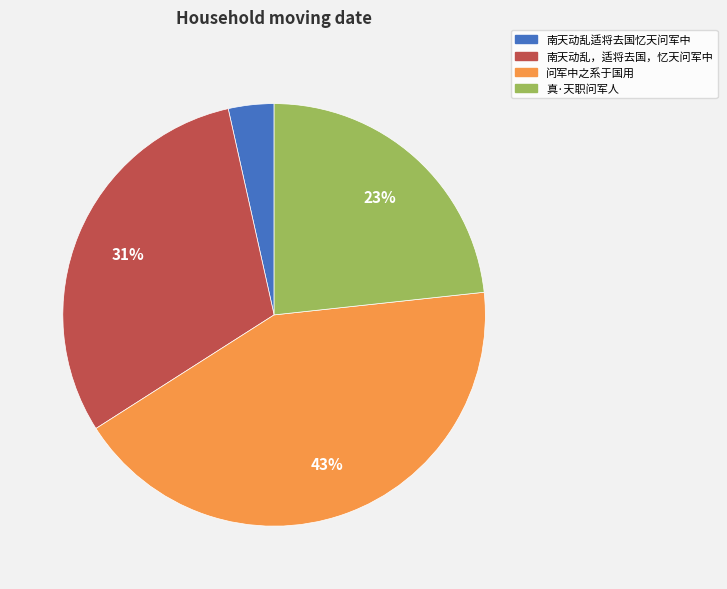

To the nearest percent, what percentage of the pie is 问军中之系于国用?

43%